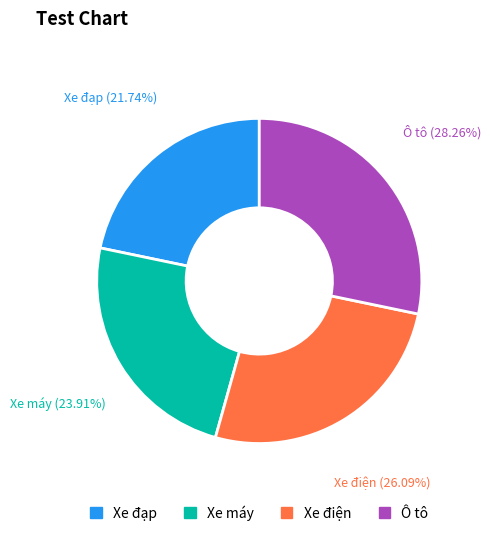

Rank the categories by value from highest to lowest.

Ô tô, Xe điện, Xe máy, Xe đạp